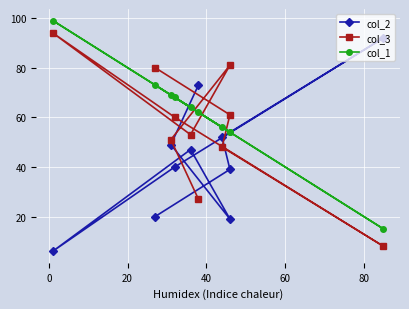

In col_2, how many points are higher than both neighbors (excluding endpoints)?

2